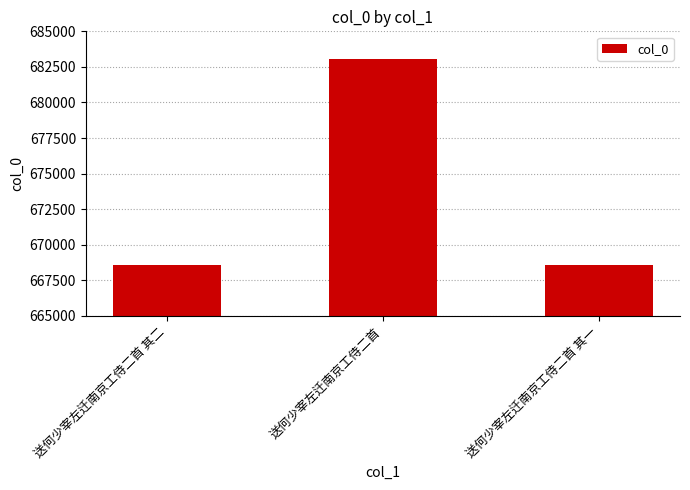

What is the label of the 2nd bar from the right?

送何少宰左迁南京工侍二首